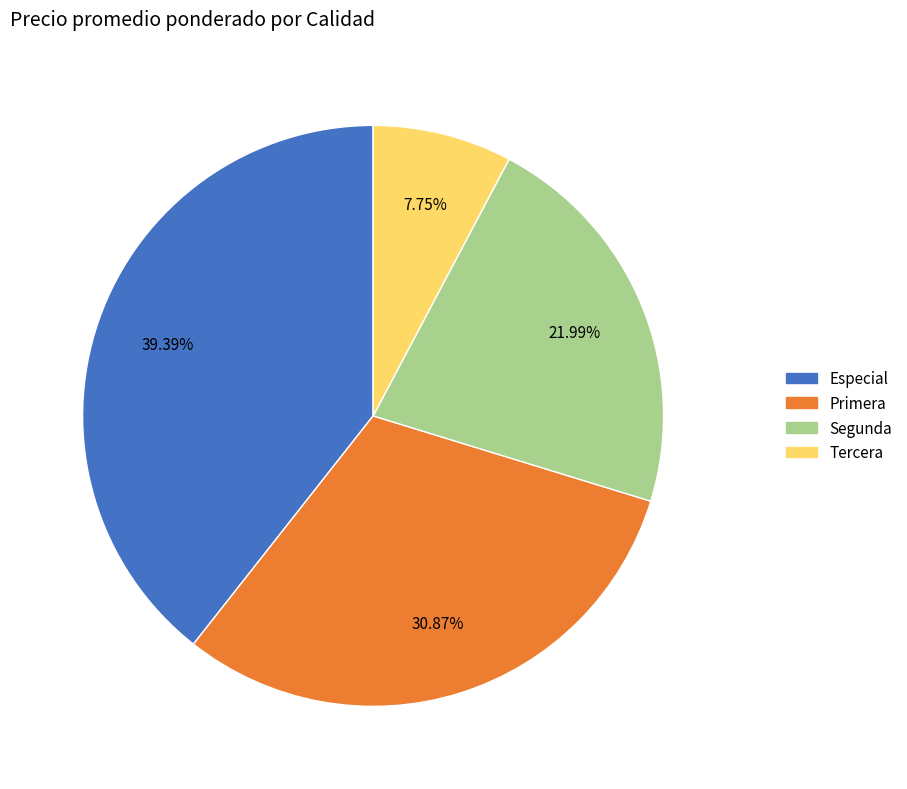

Count the number of slices in the pie.

4